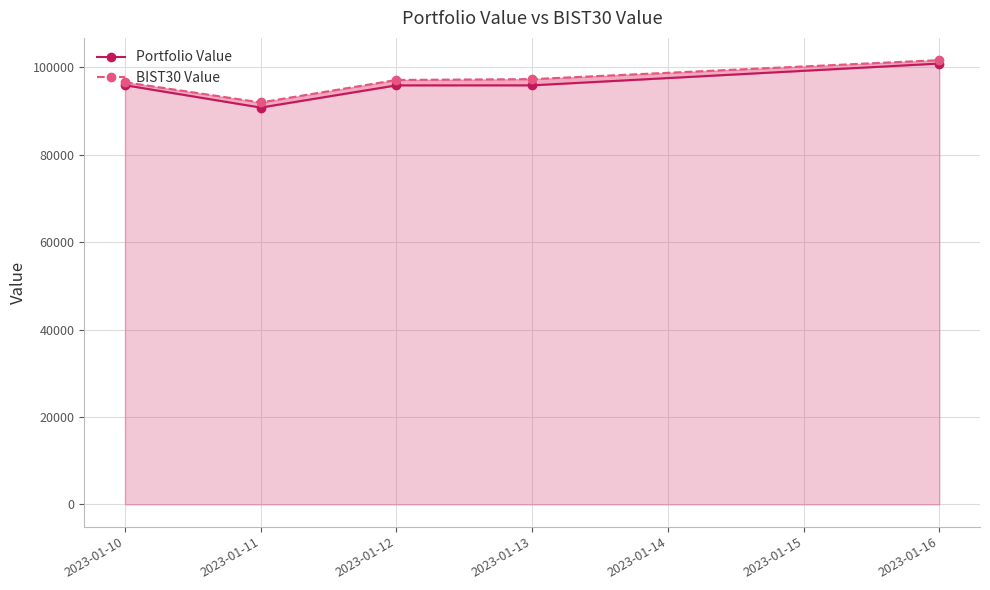

True or false: Portfolio Value and BIST30 Value cross at least once.

False